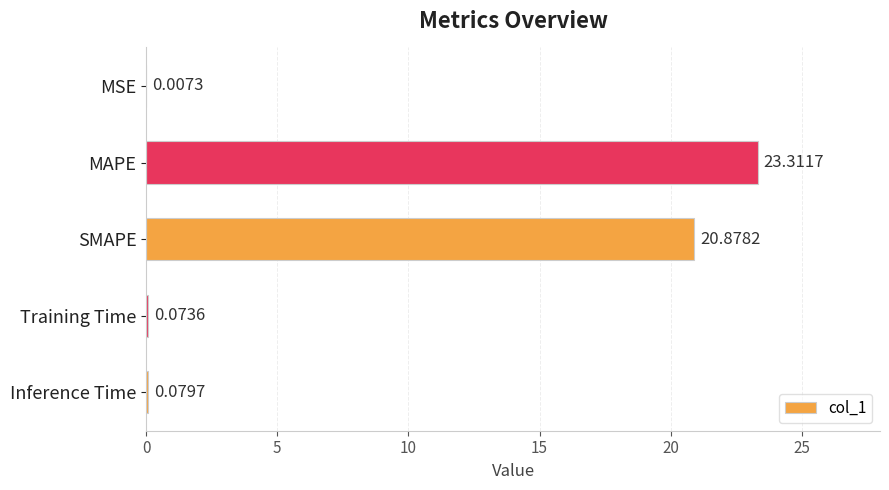

Are the bars horizontal?

Yes